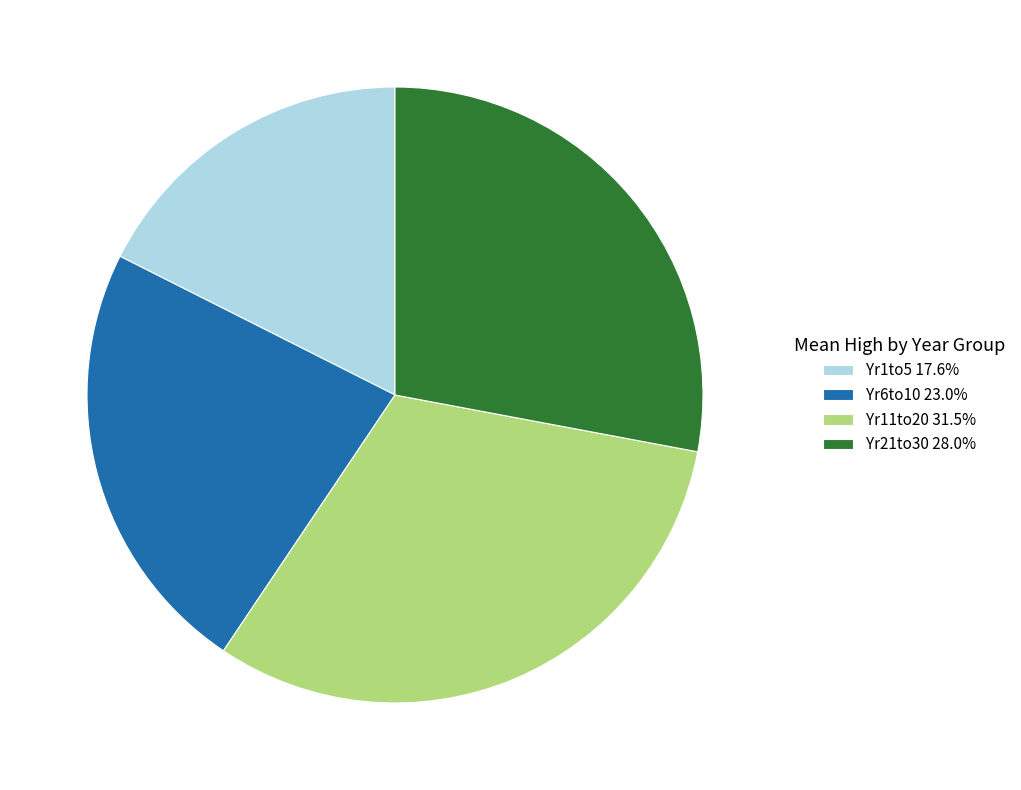

Approximately how many times larger is the value at Yr6to10 23.0% compared to Yr21to30 28.0%?

0.8